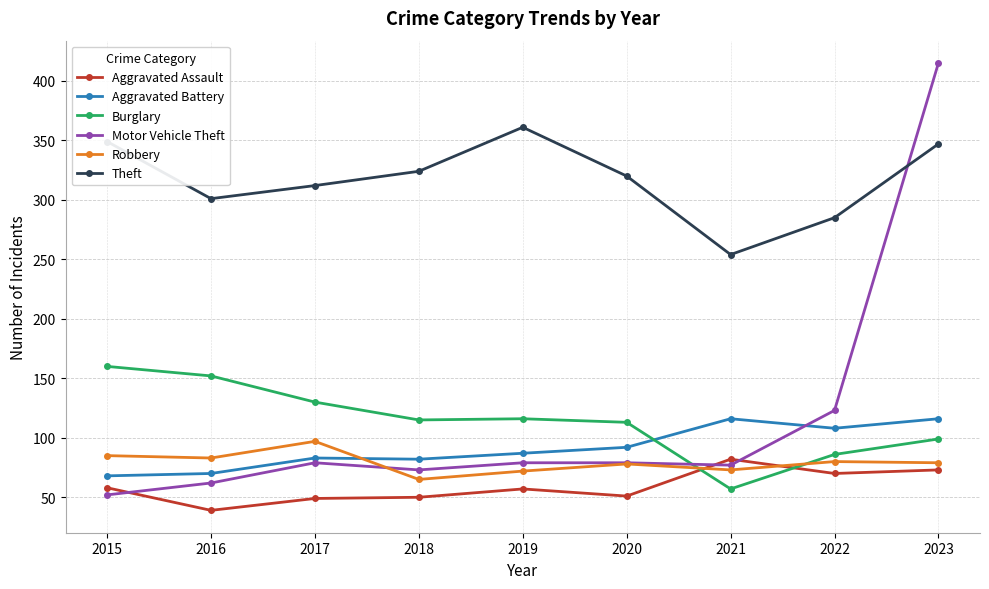

What are all the series names shown in the legend?

Aggravated Assault, Aggravated Battery, Burglary, Motor Vehicle Theft, Robbery, Theft